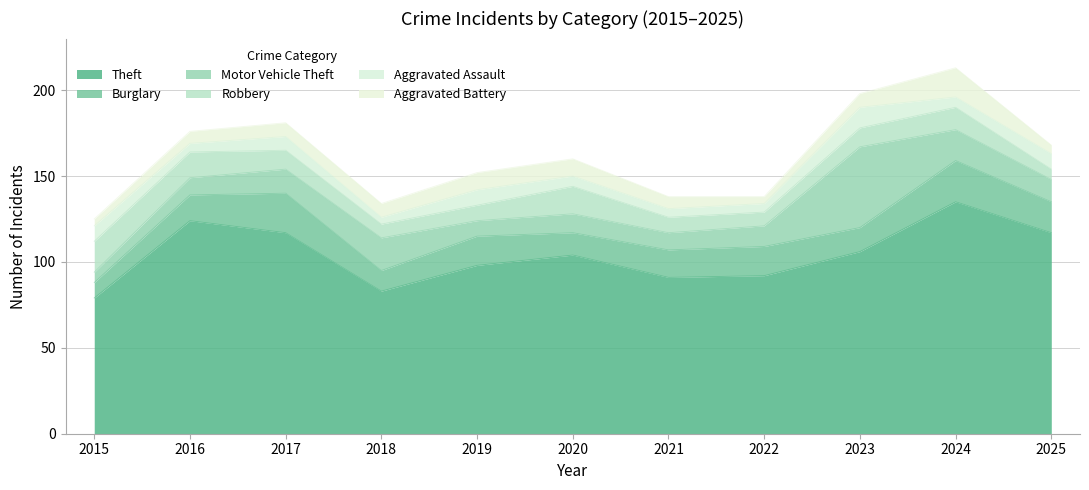

Is it true that Theft equals 124 at 2016?

True